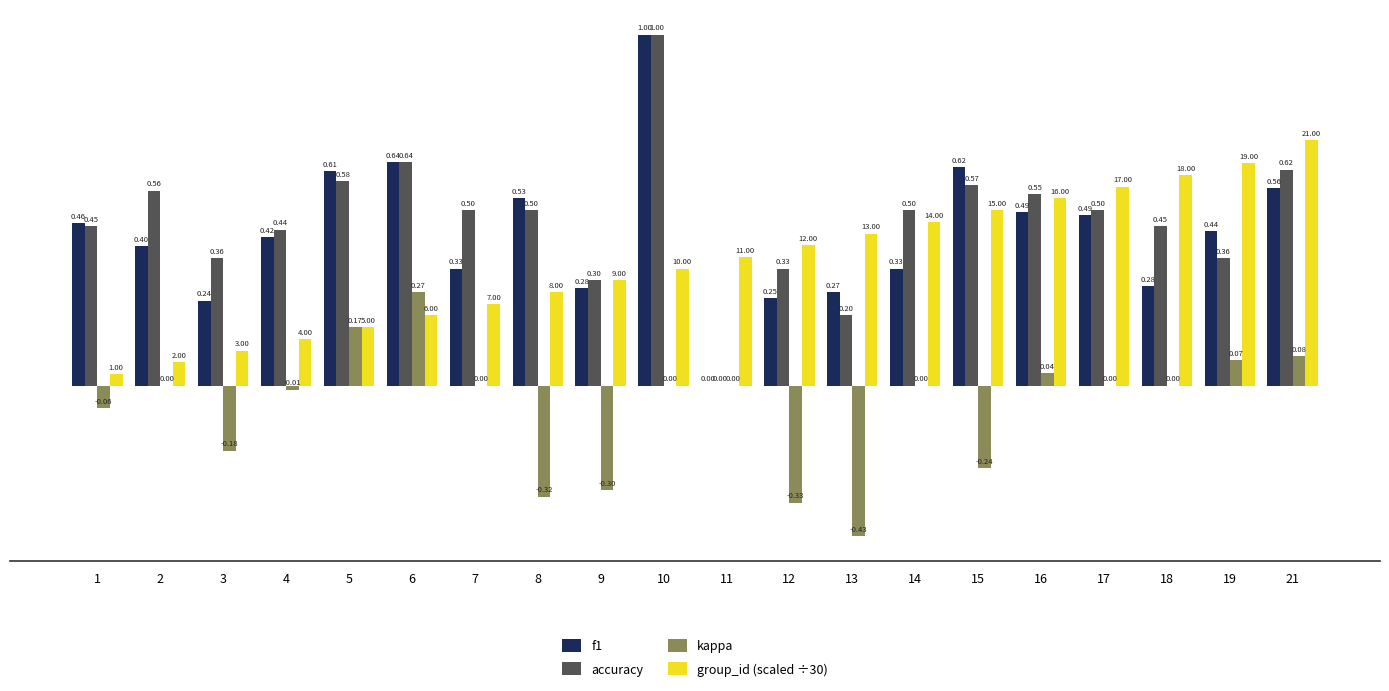

What is the total value across all series at 6?

1.7